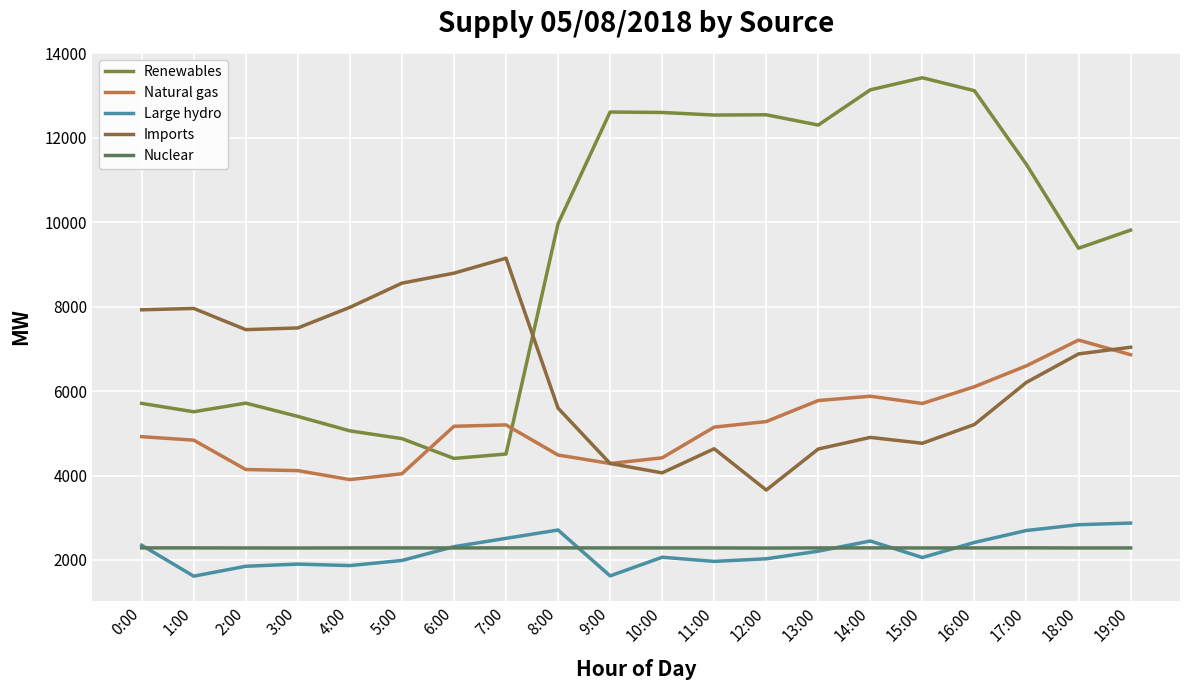

True or false: Imports and Renewables cross at least once.

True